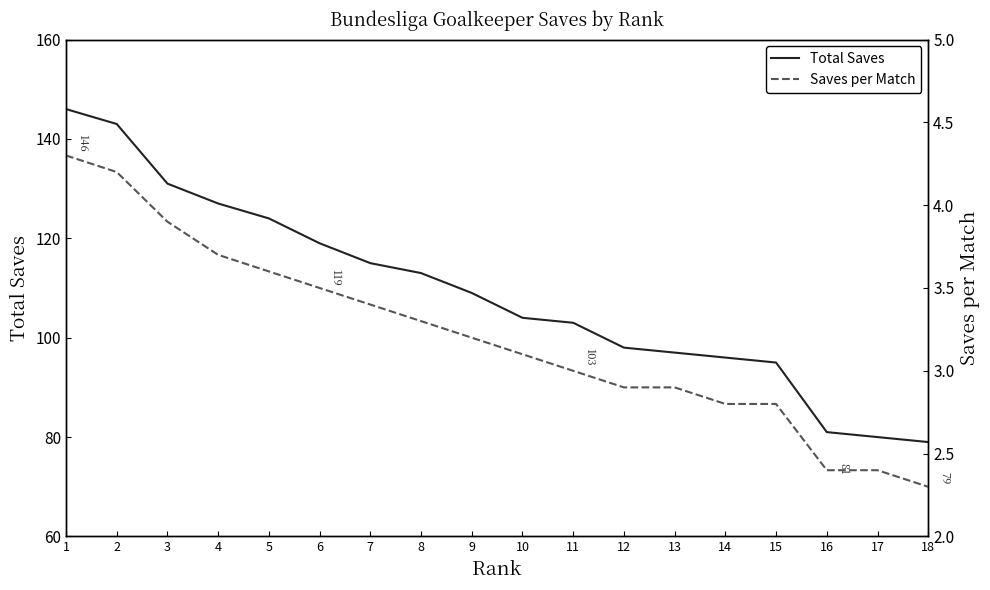

Does the chart have visible grid lines?

No